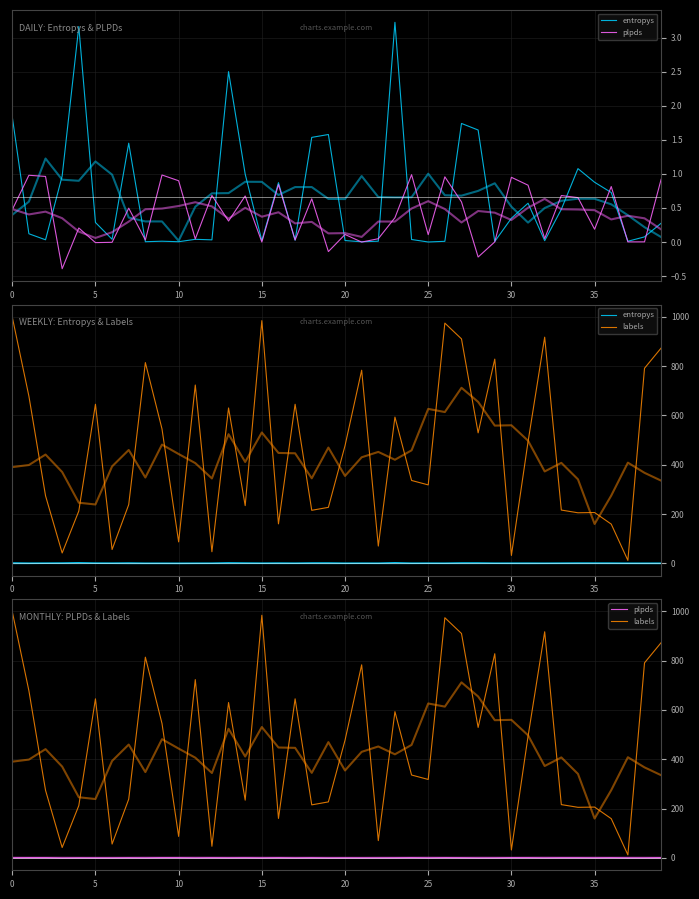

What is the total value across all series at 13?

632.8